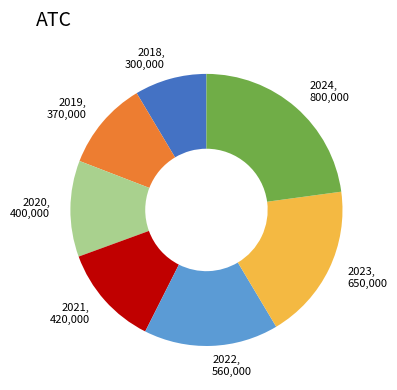

Is it true that 2021 is 21% of the pie?

False